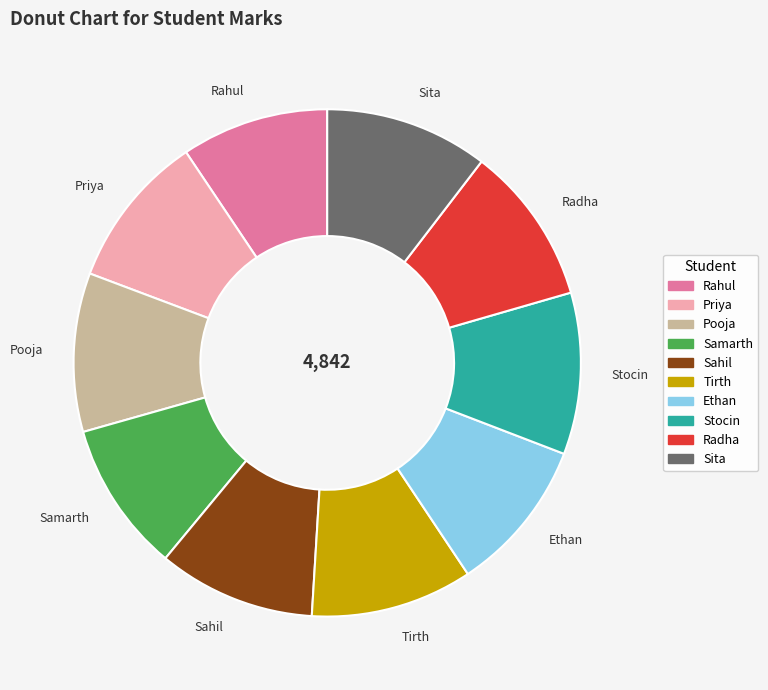

What is the ratio of the value at Ethan to the value at Stocin?

1.0